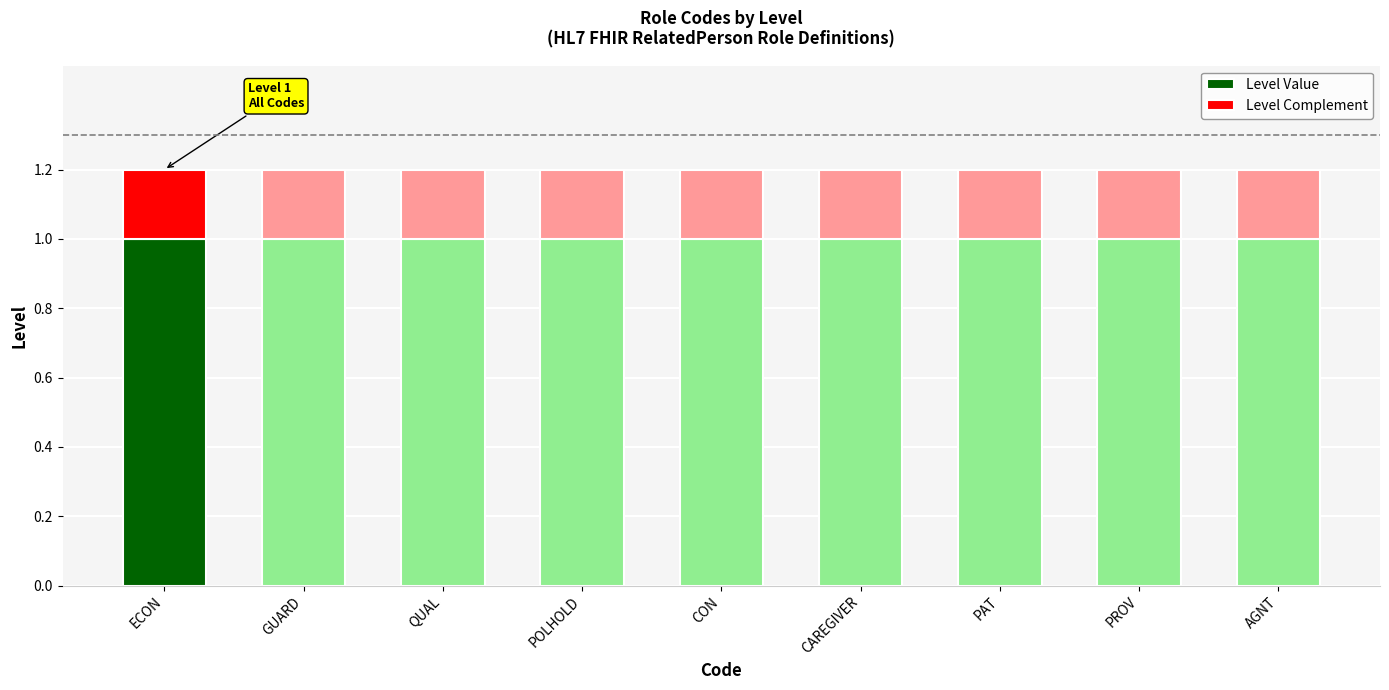

The value of Level Value at AGNT is 1.0. True or false?

True